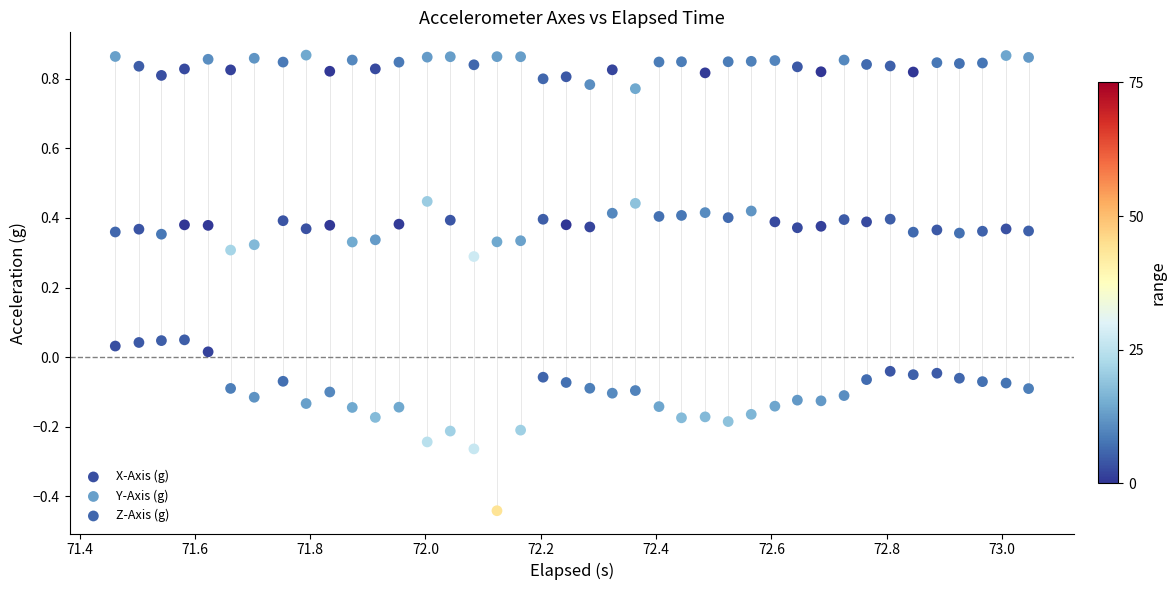

Across all data points, what is the range of X values (max minus min)?

1.6